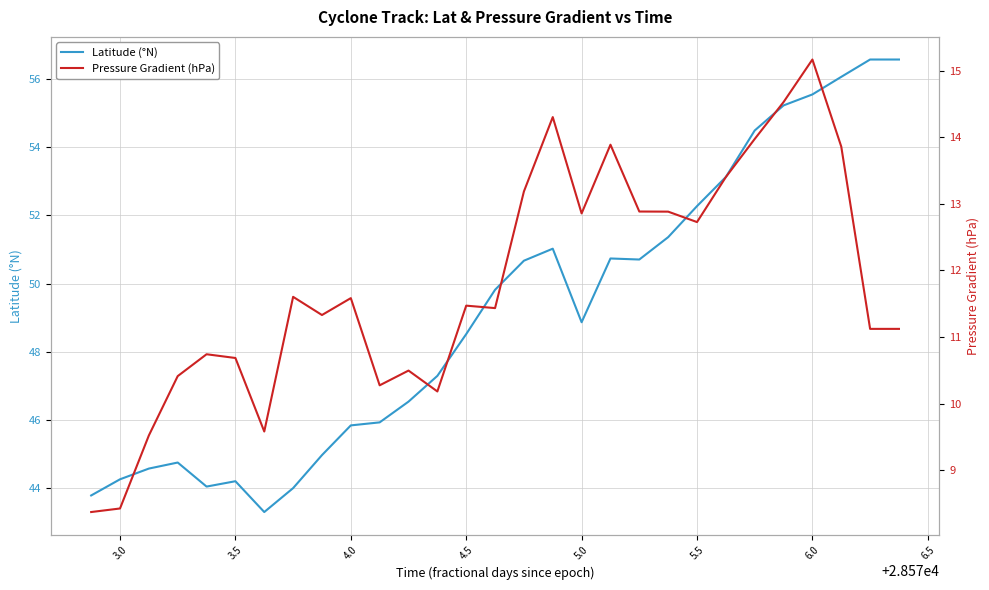

True or false: Pressure Gradient (hPa) has more than 2 points higher than both neighbors.

True